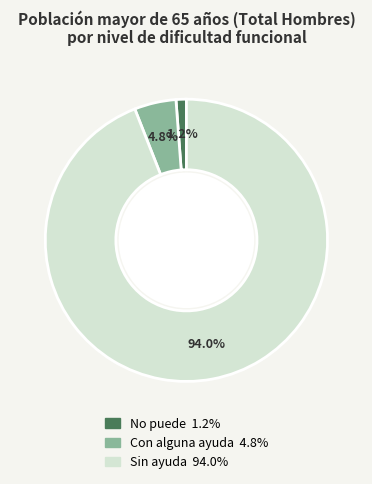

To the nearest percent, what percentage of the pie is Sin ayuda?

94%